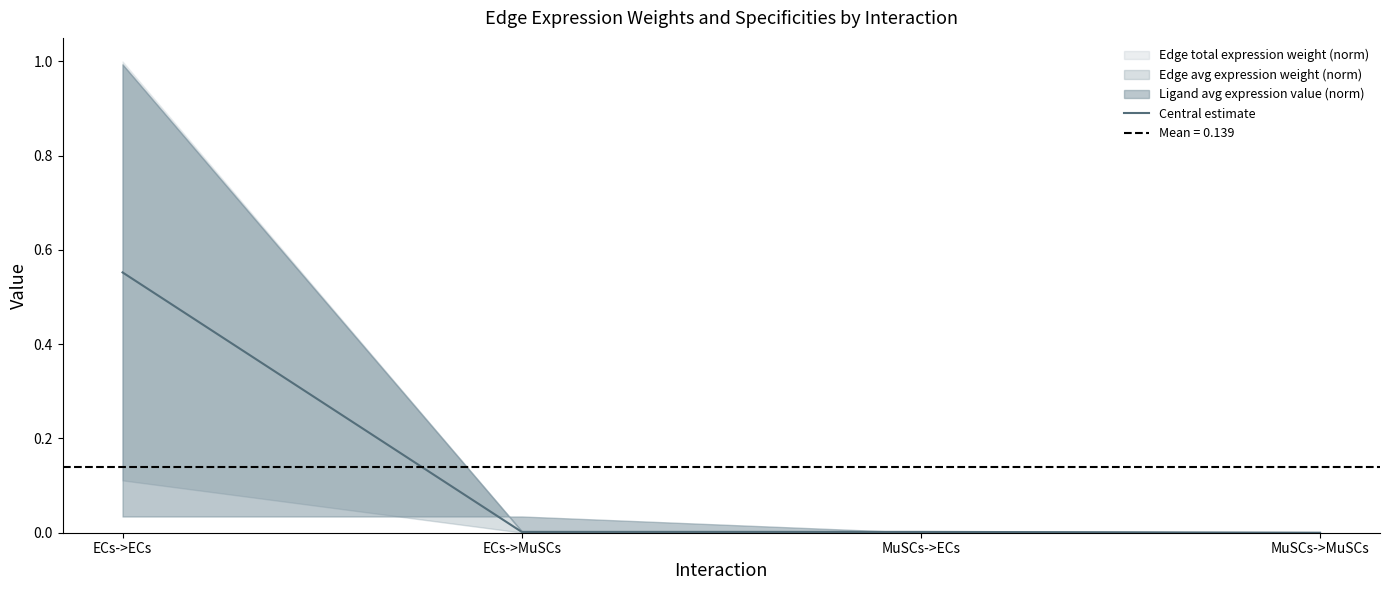

True or false: Central estimate has a value of 0.0 at ECs->MuSCs.

True